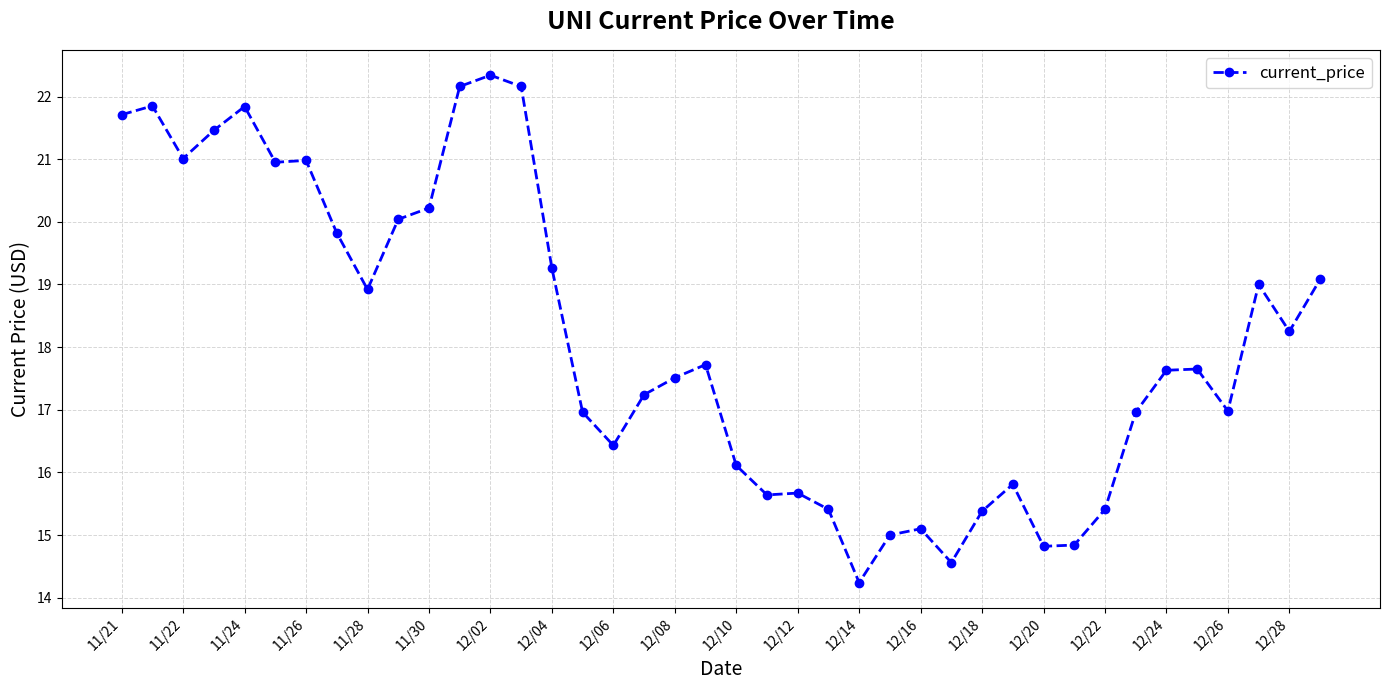

What is the value of the 2nd point from the left?

21.9